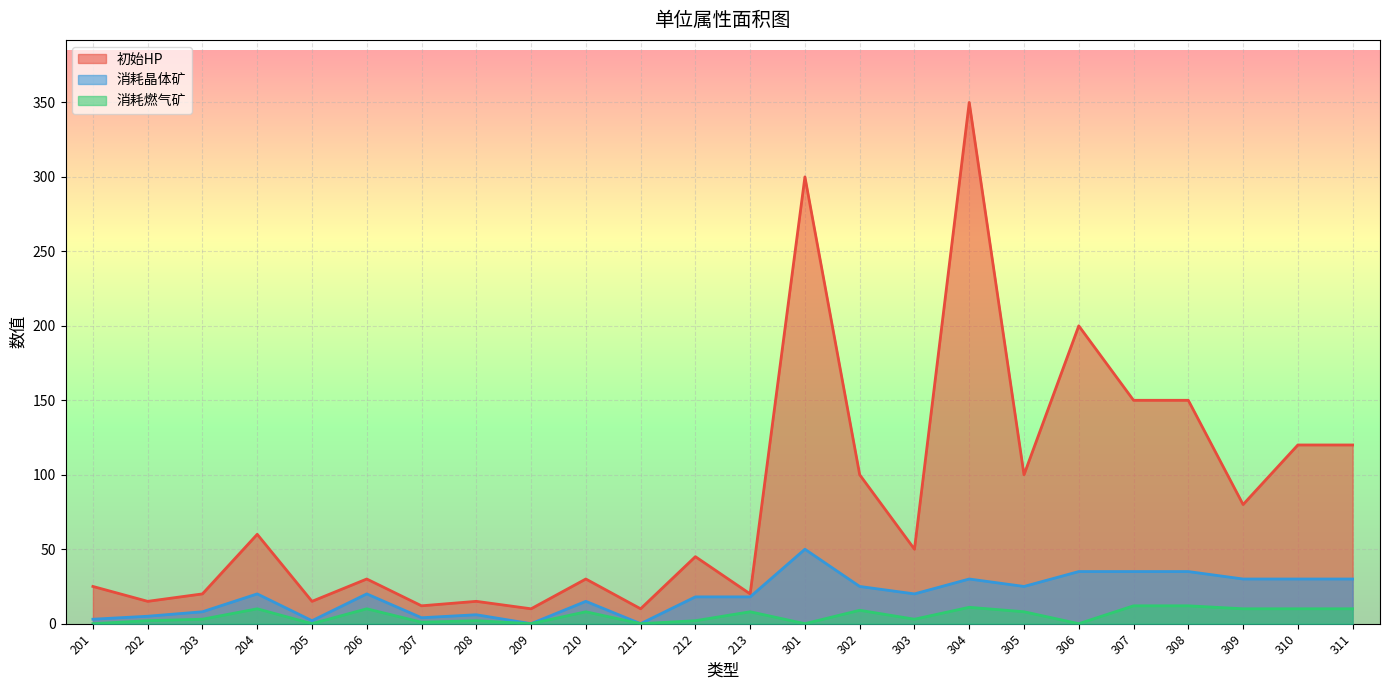

How many values in 消耗燃气矿 are above zero?

18